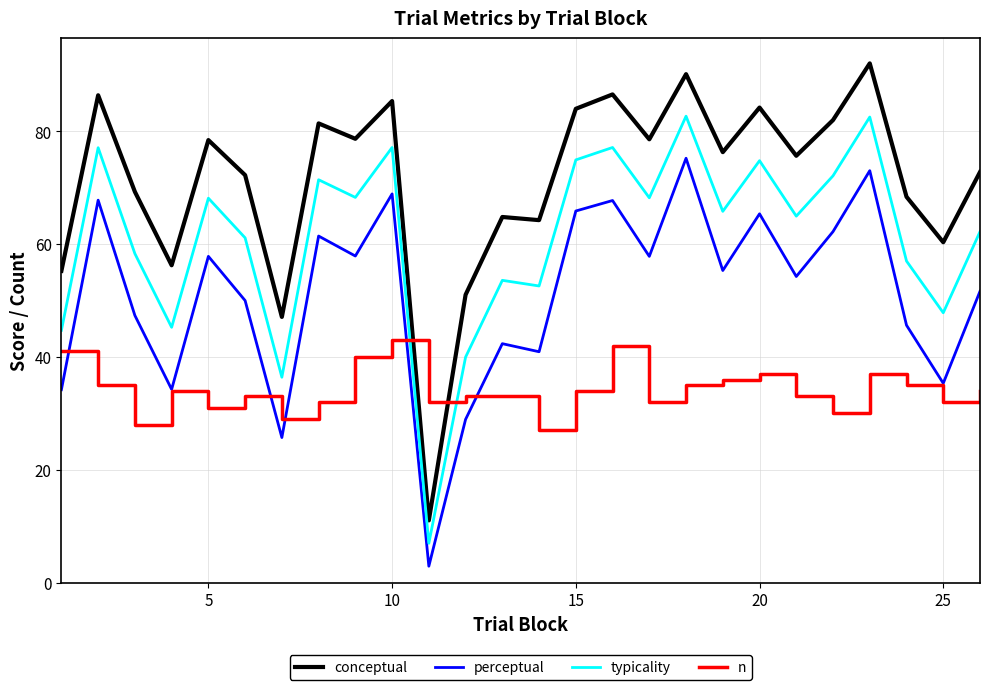

How many series are shown in this chart?

4